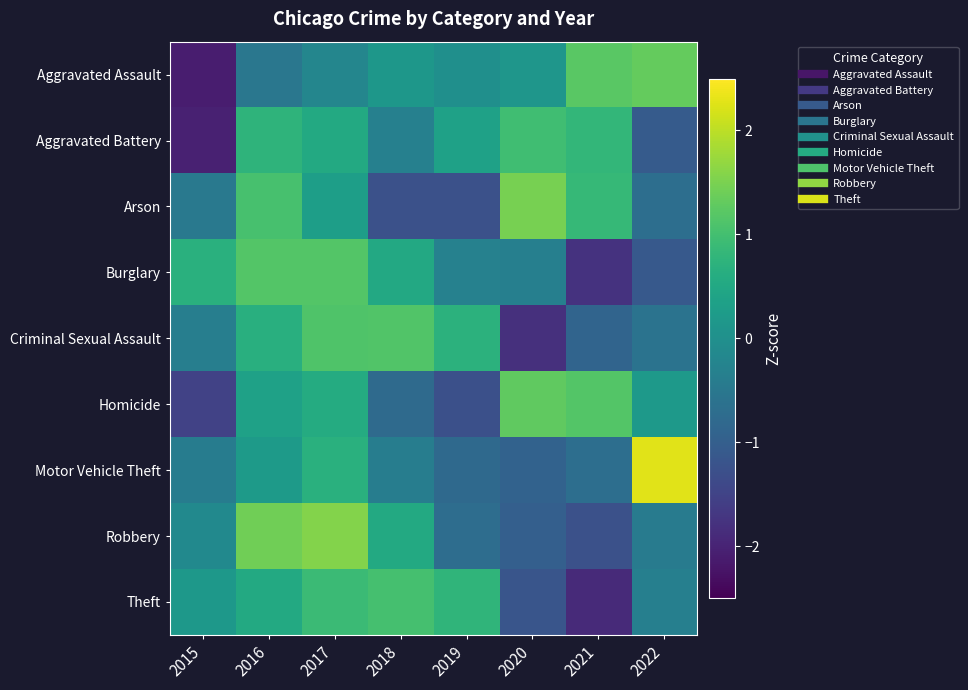

Reading left to right, list all the values displayed in this chart.

Aggravated Assault: 2015=-2.1	2016=-0.5	2017=-0.2	2018=0.1	2019=-0.0	2020=0.1	2021=1.2	2022=1.3
Aggravated Battery: 2015=-2.0	2016=0.7	2017=0.5	2018=-0.3	2019=0.4	2020=1.0	2021=0.8	2022=-1.1
Arson: 2015=-0.5	2016=1.0	2017=0.3	2018=-1.3	2019=-1.3	2020=1.5	2021=0.9	2022=-0.7
Burglary: 2015=0.7	2016=1.2	2017=1.2	2018=0.5	2019=-0.3	2020=-0.4	2021=-1.8	2022=-1.1
Criminal Sexual Assault: 2015=-0.4	2016=0.7	2017=1.1	2018=1.1	2019=0.7	2020=-1.8	2021=-0.9	2022=-0.6
Homicide: 2015=-1.5	2016=0.4	2017=0.6	2018=-0.8	2019=-1.3	2020=1.3	2021=1.2	2022=0.2
Motor Vehicle Theft: 2015=-0.4	2016=0.2	2017=0.7	2018=-0.4	2019=-0.8	2020=-0.9	2021=-0.7	2022=2.3
Robbery: 2015=-0.1	2016=1.4	2017=1.6	2018=0.5	2019=-0.7	2020=-1.0	2021=-1.3	2022=-0.4
Theft: 2015=0.2	2016=0.5	2017=0.9	2018=1.0	2019=0.8	2020=-1.2	2021=-1.9	2022=-0.3